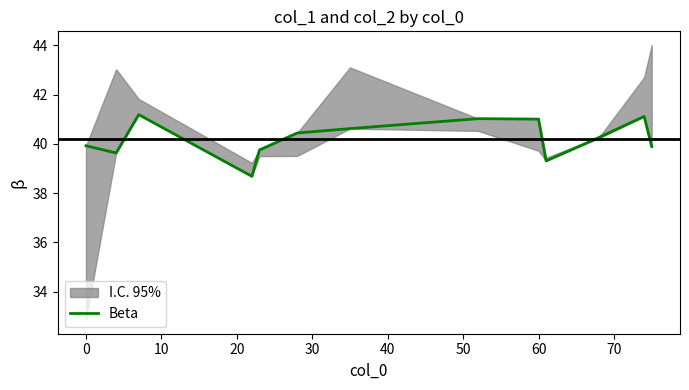

What is the smallest value displayed?

38.7